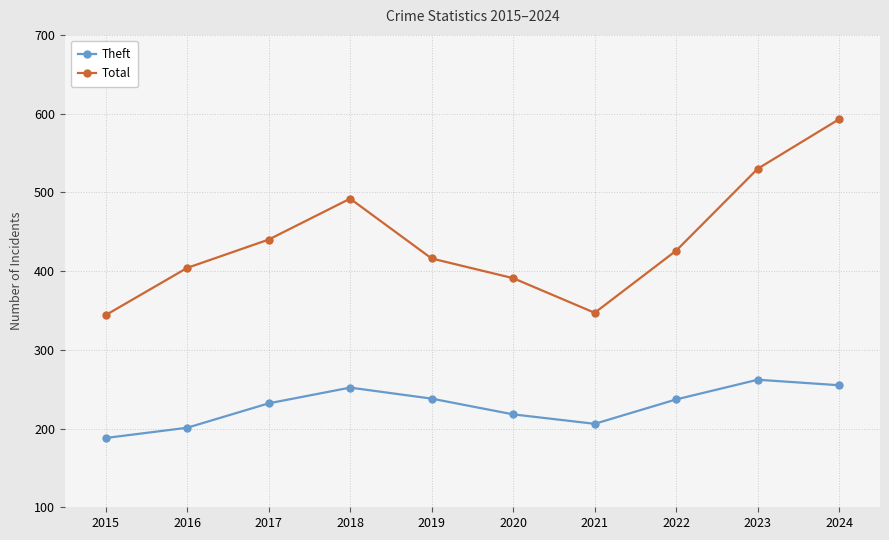

How many values in the Total series are below 426?

5